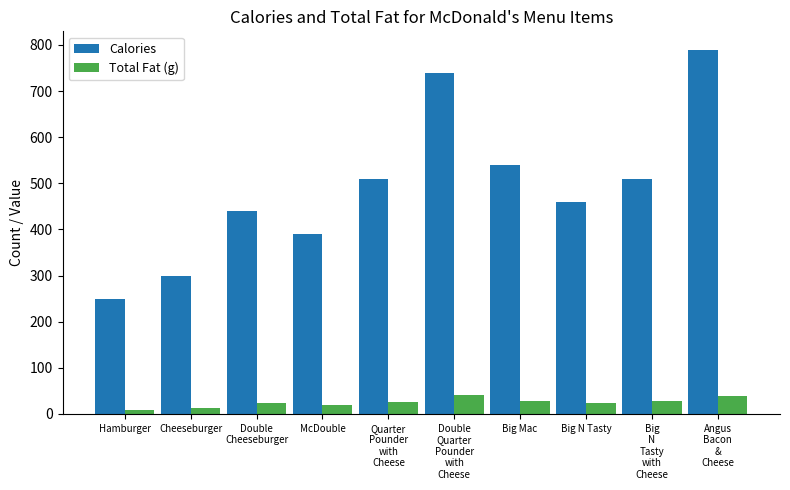

What is the sum of the Calories values at Big
N
Tasty
with
Cheese and Double
Quarter
Pounder
with
Cheese?

1250